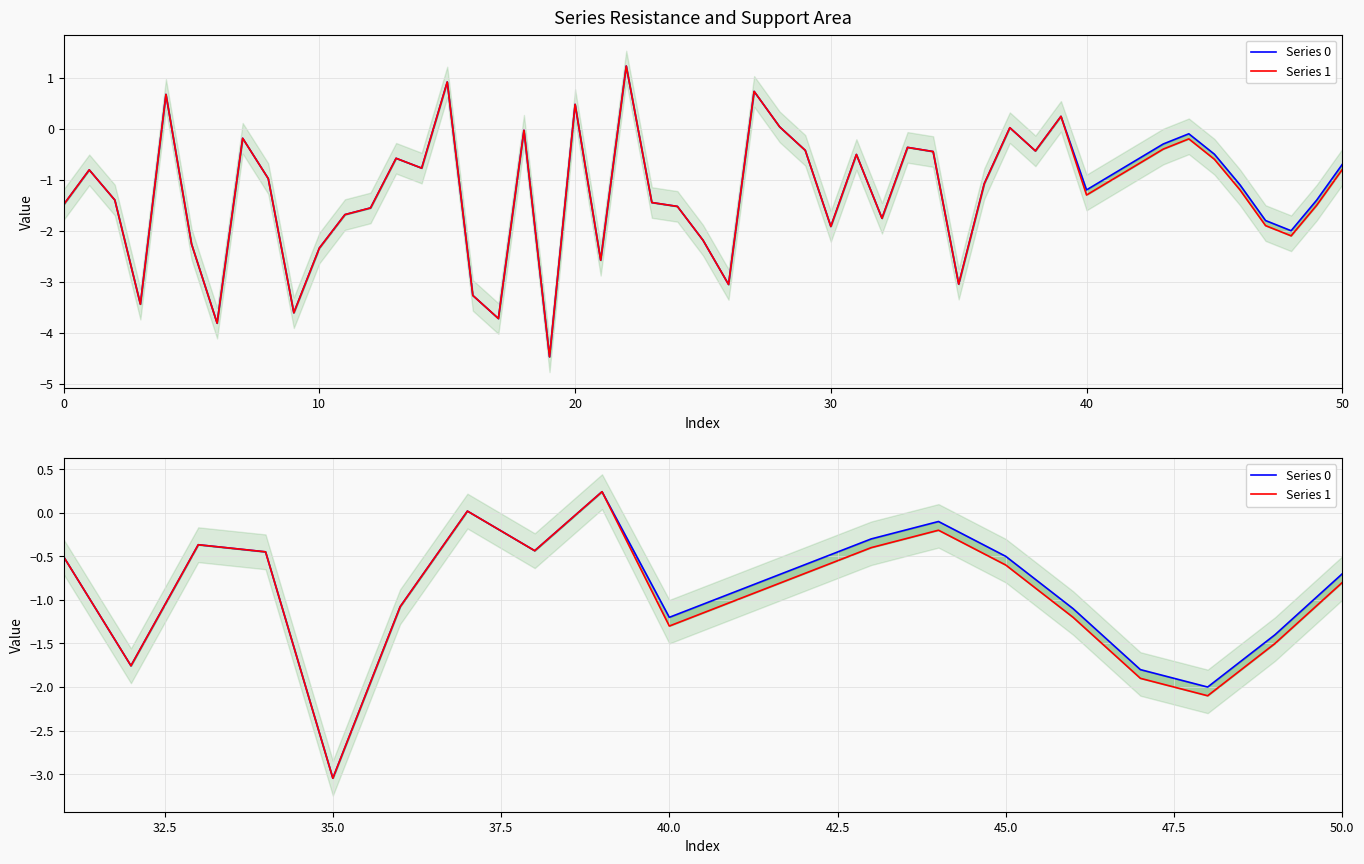

Reading right to left, list all the values displayed in this chart.

Series 0: -0.7	-1.4	-2.0	-1.8	-1.1	-0.5	-0.1	-0.3	-0.6	-0.9	-1.2	0.2	-0.4	0.0	-1.1	-3.0	-0.4	-0.4	-1.8	-0.5
Series 1: -0.8	-1.5	-2.1	-1.9	-1.2	-0.6	-0.2	-0.4	-0.7	-1.0	-1.3	0.2	-0.4	0.0	-1.1	-3.0	-0.4	-0.4	-1.8	-0.5